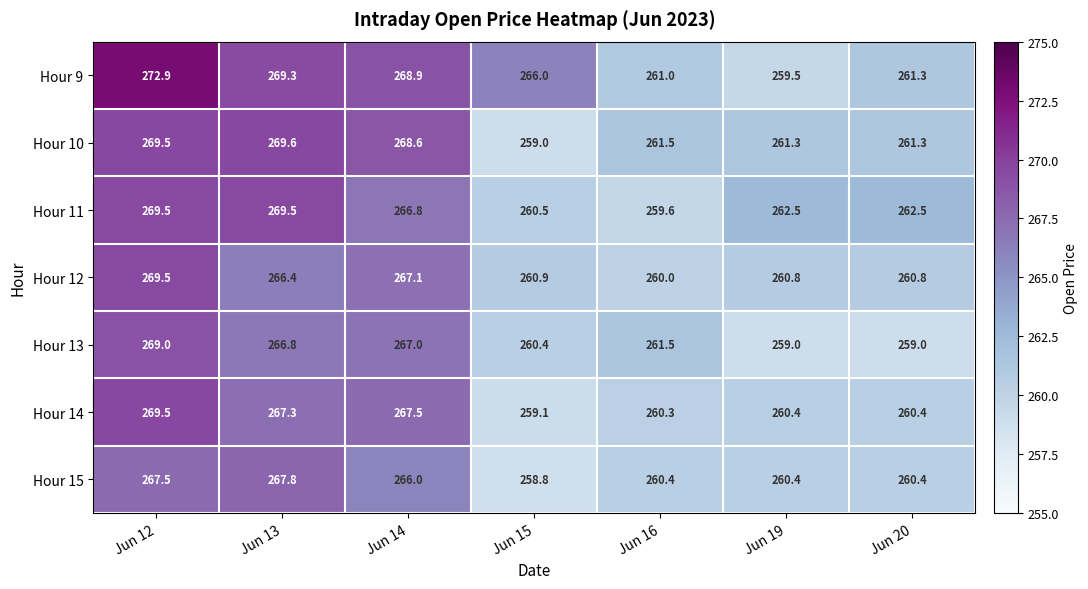

The value of Hour 9 at Jun 19 is 410.5. True or false?

False